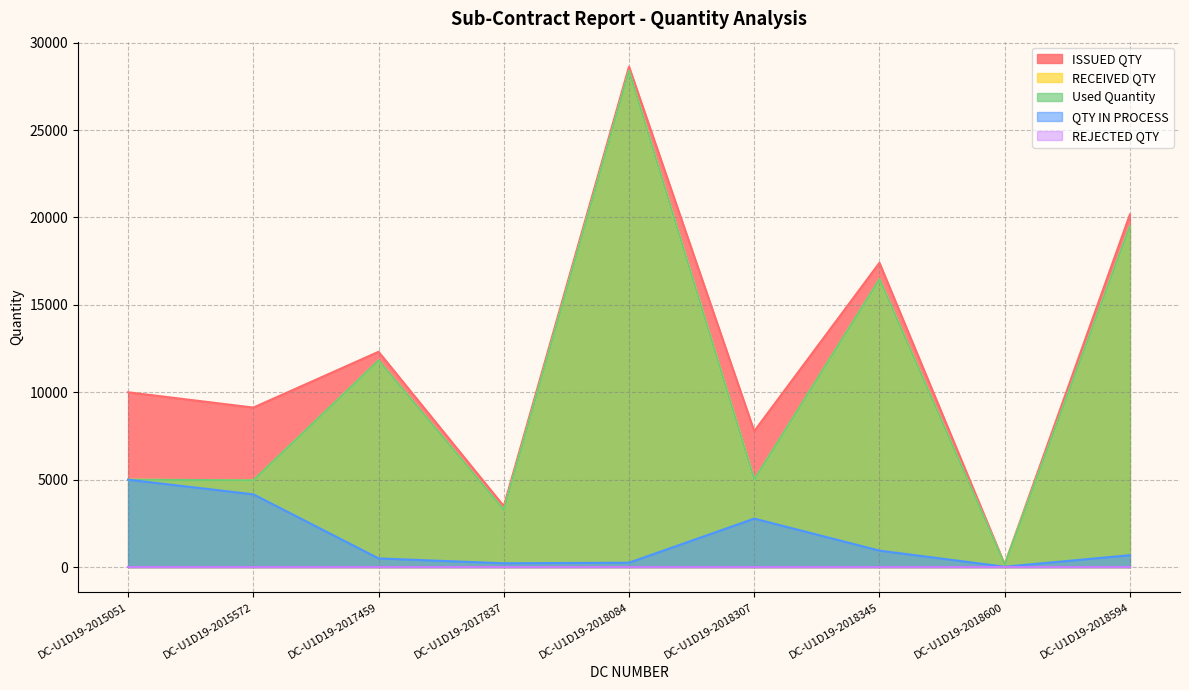

In RECEIVED QTY, how many points are lower than both neighbors (excluding endpoints)?

4